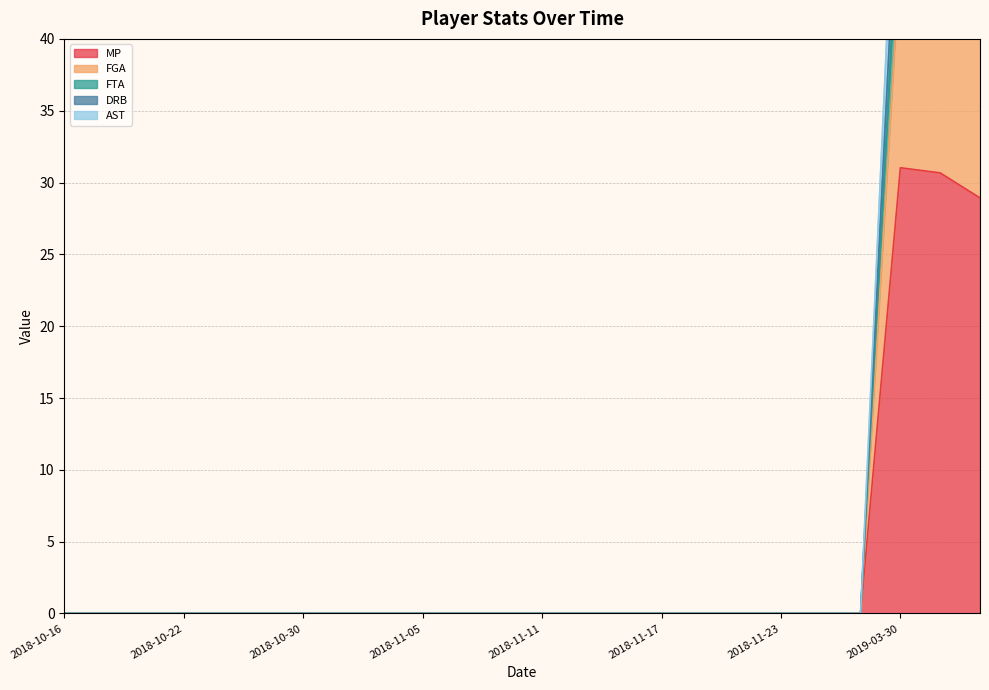

True or false: AST and MP cross at least once.

False